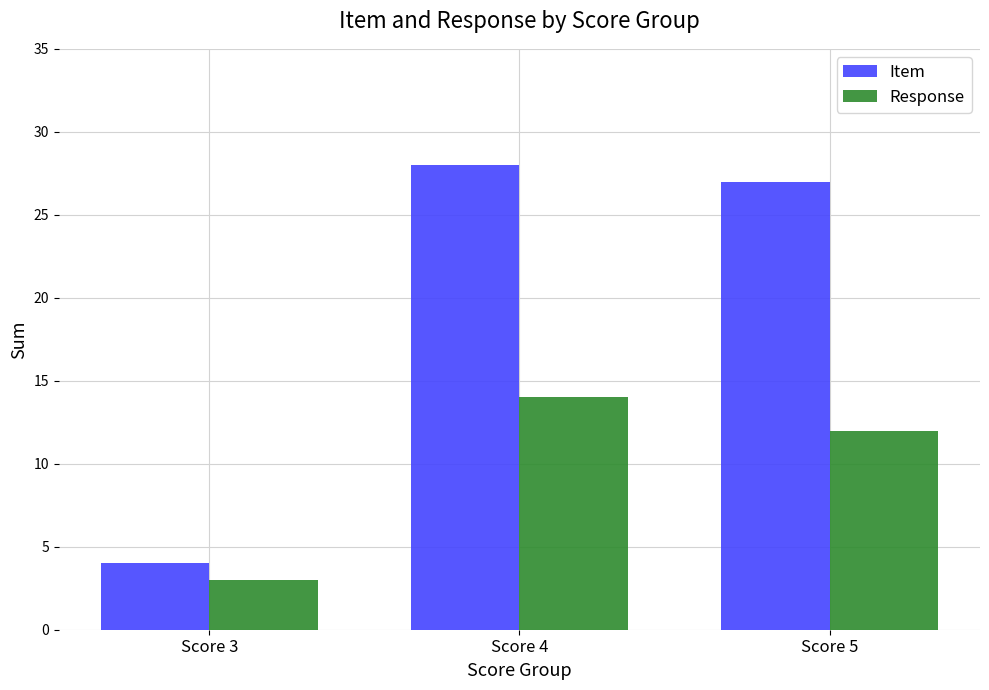

True or false: Item has a value of 11 at Score 4.

False